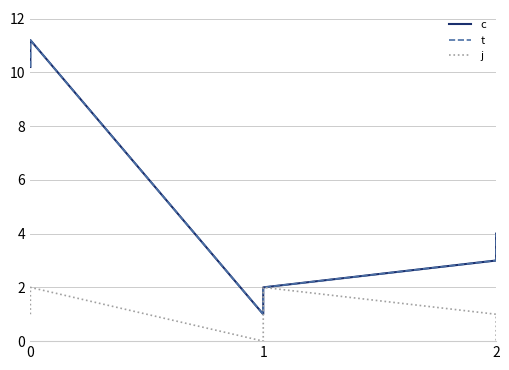

What is the sum of all t values?

31.4